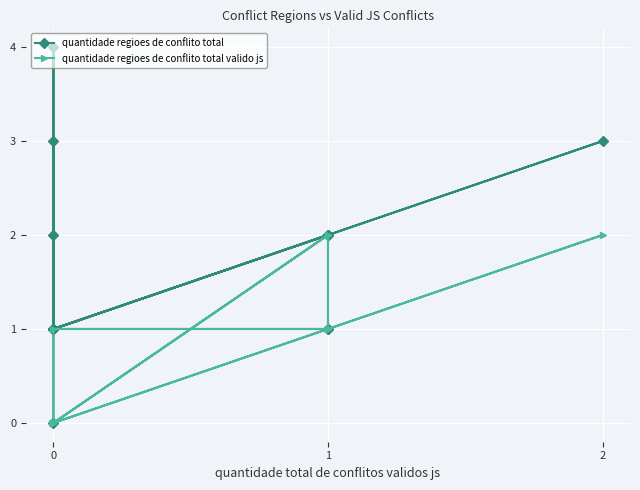

Which series has the largest total across all categories?

quantidade regioes de conflito total